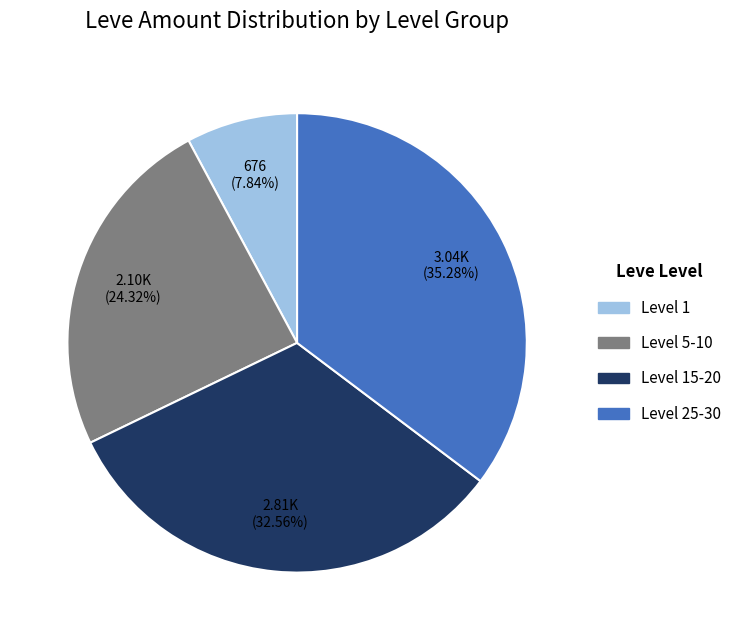

Is there any slice that represents more than half of the pie?

No